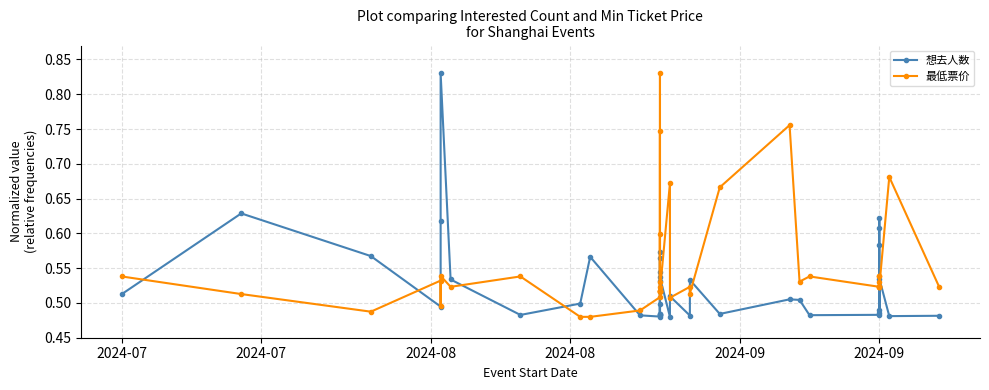

Between which two adjacent categories do 想去人数 and 最低票价 first intersect?

2024-07 and 2024-07